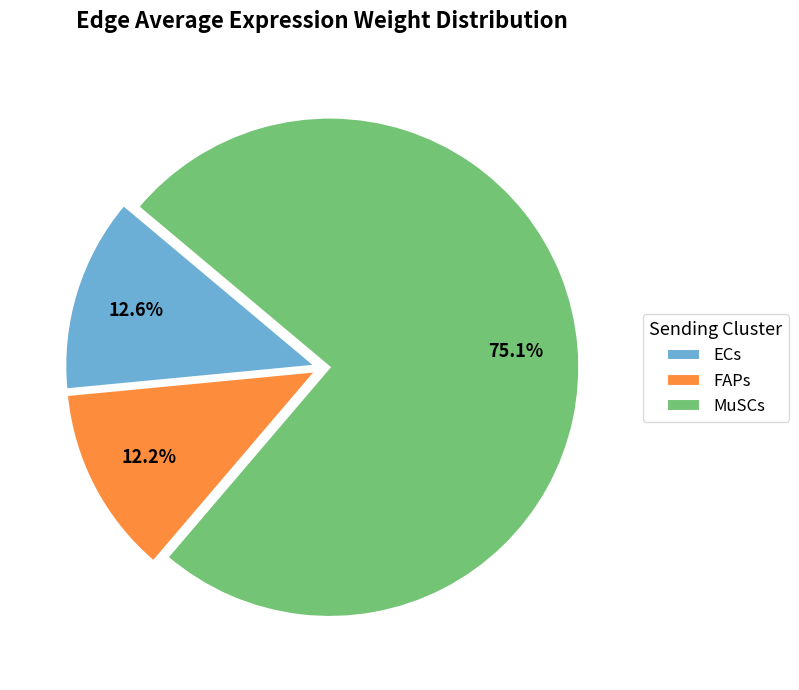

How many segments does this pie chart have?

3